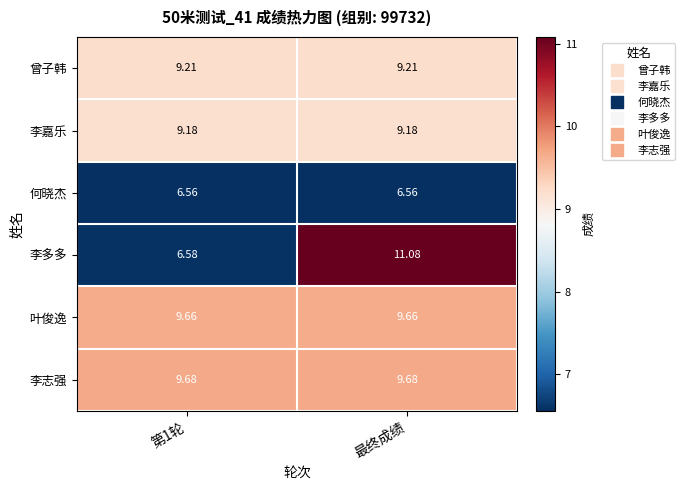

At 最终成绩, list the series in order from smallest to largest.

何晓杰, 李嘉乐, 曾子韩, 叶俊逸, 李志强, 李多多